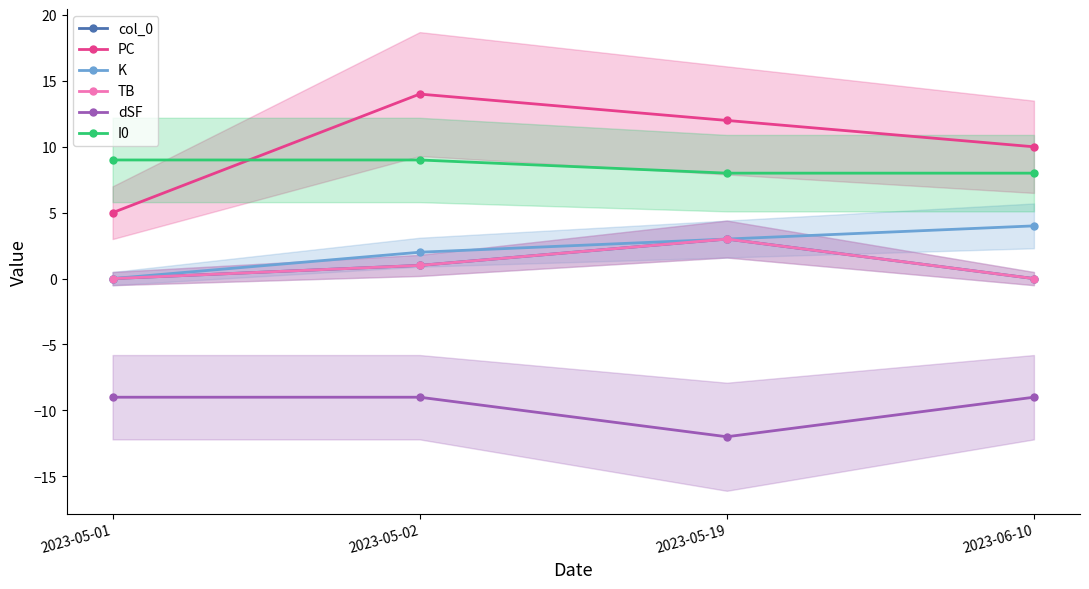

Does the chart have visible grid lines?

No